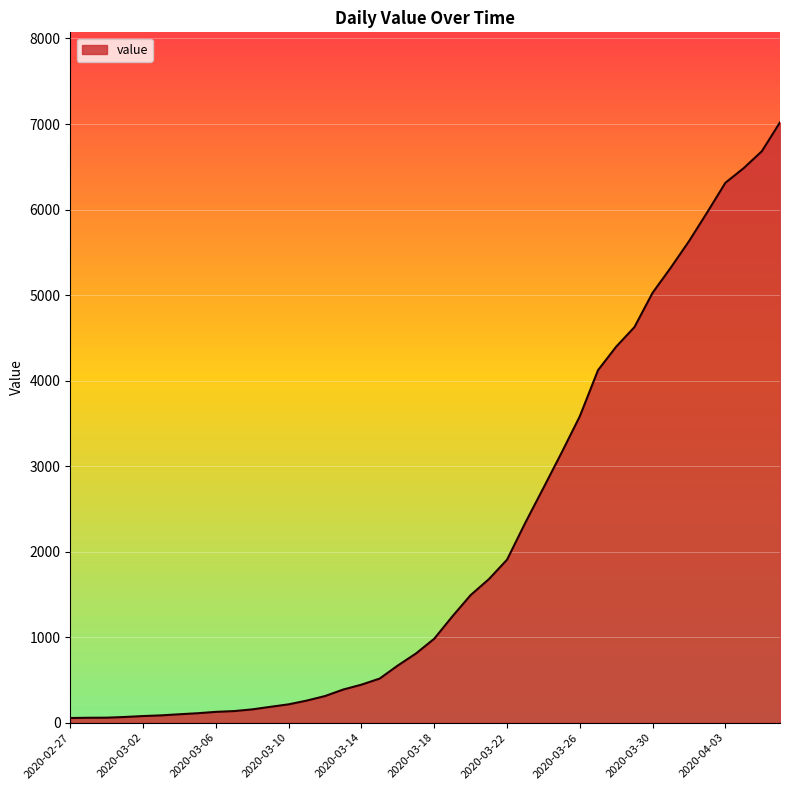

What is the greatest value displayed?

7019